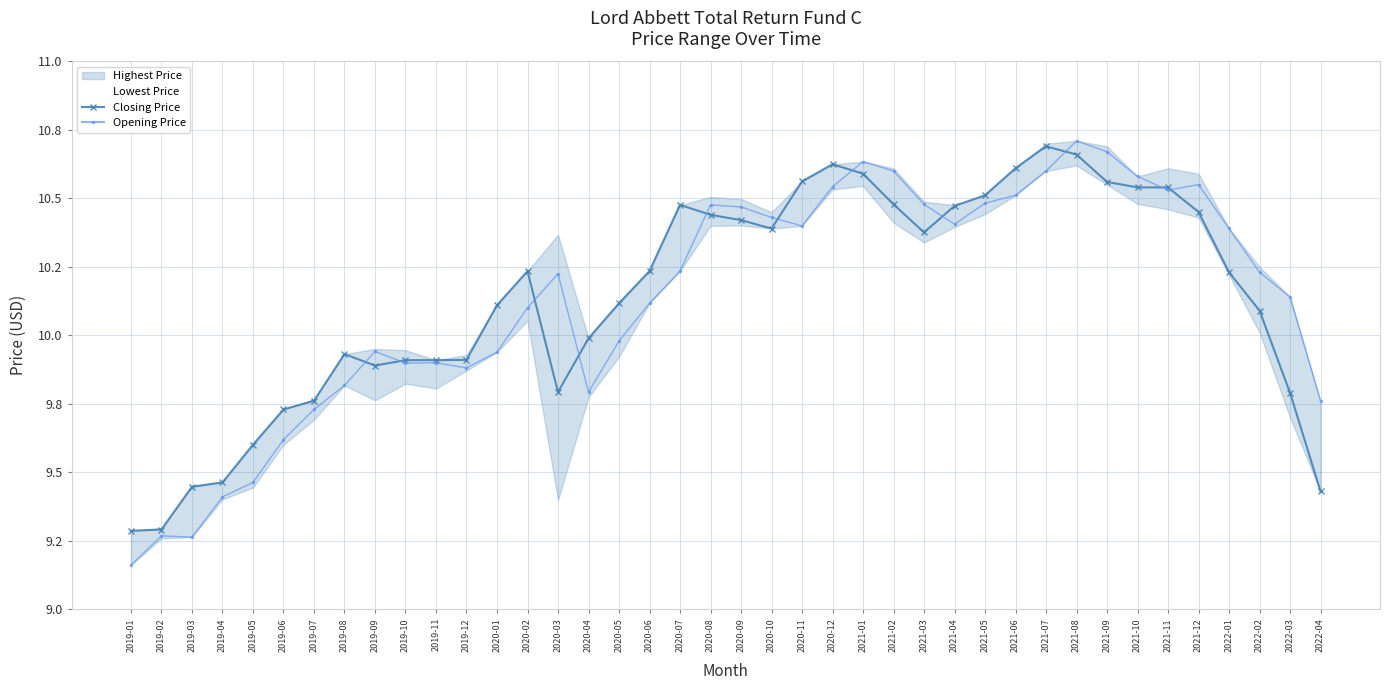

True or false: Closing Price and Opening Price intersect in this chart.

True